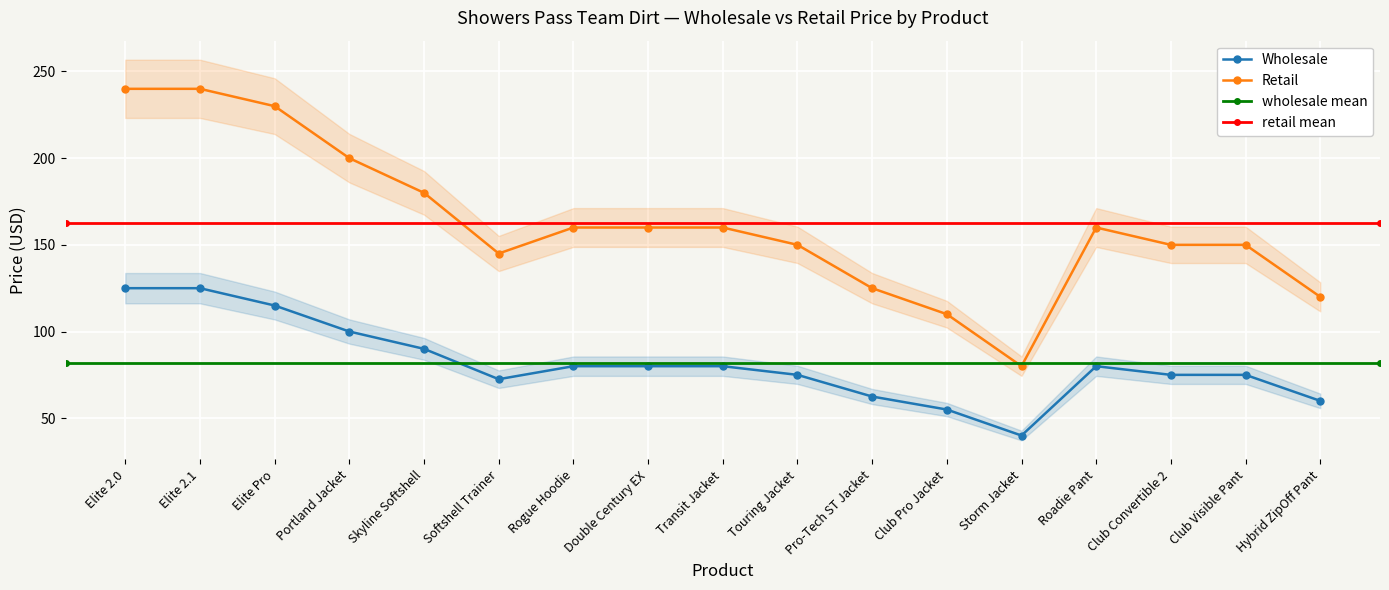

At how many categories does at least one series exceed 126?

13